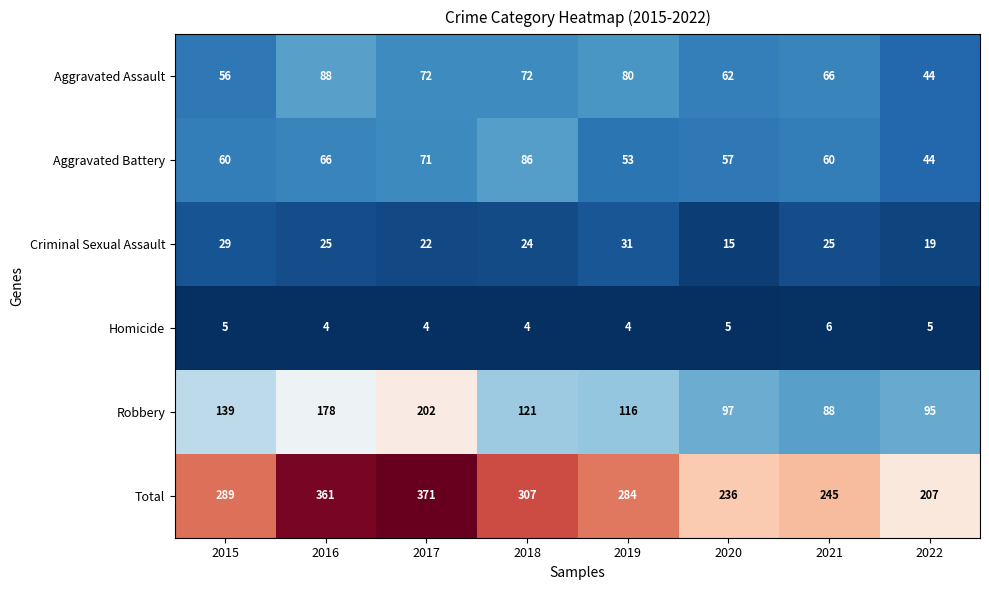

List the series in order of their peak value, highest first.

Total, Robbery, Aggravated Assault, Aggravated Battery, Criminal Sexual Assault, Homicide